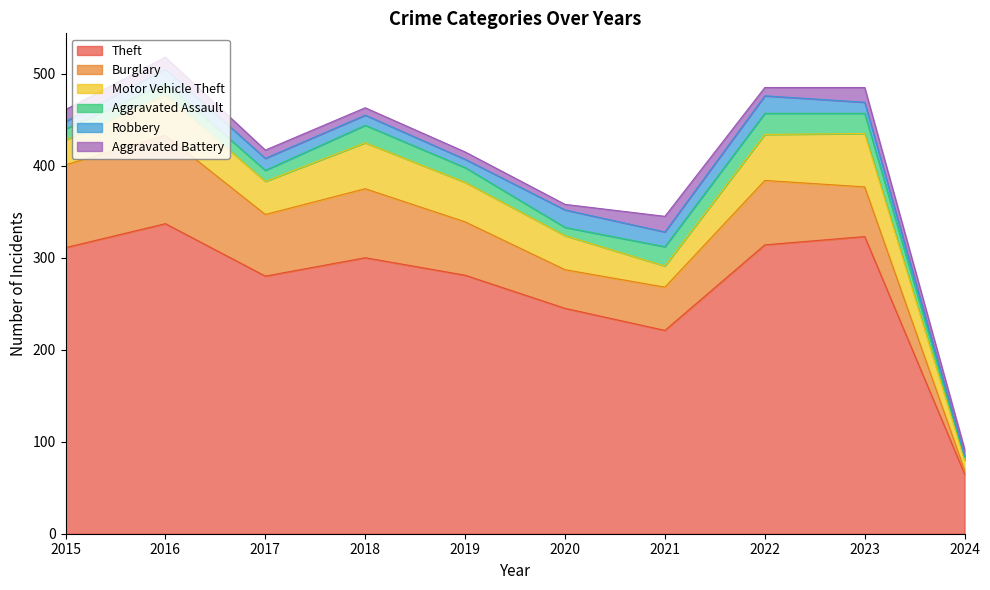

What is the sum of the Motor Vehicle Theft values at 2020 and 2017?

73